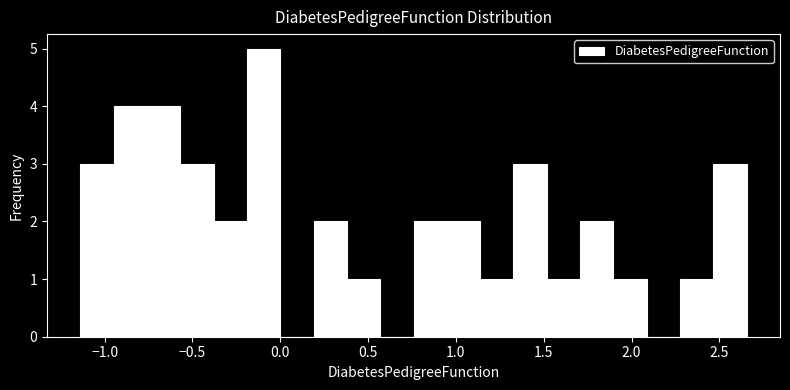

Around what value on the x-axis is the tallest bar? Give the approximate position of its centre, as read against the axis.

-0.10